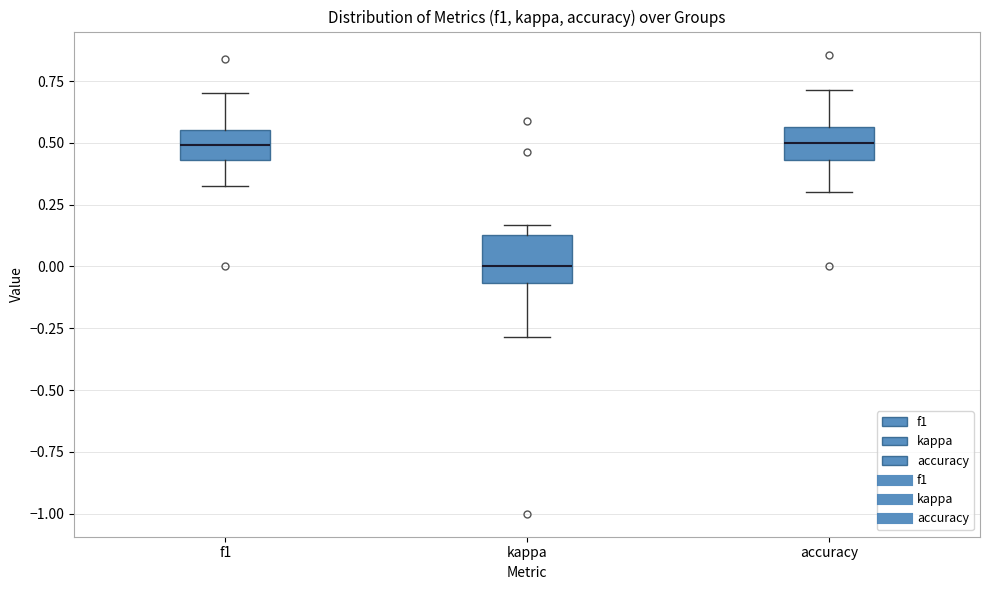

Which box has the lowest median line?

kappa